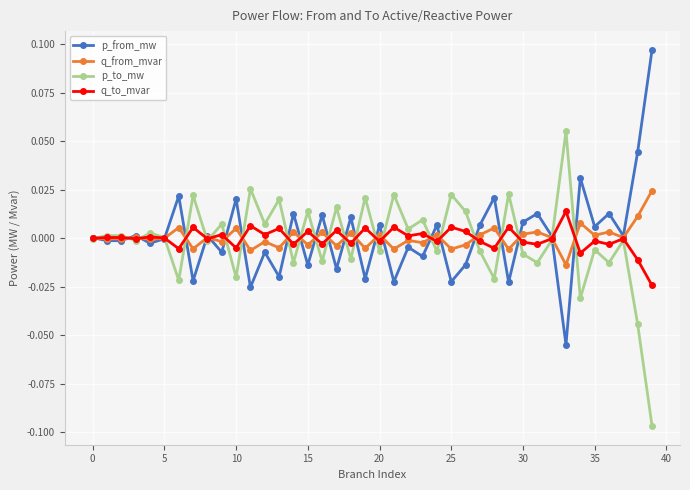

Rank the series by their maximum value, from lowest to highest.

q_to_mvar, q_from_mvar, p_to_mw, p_from_mw